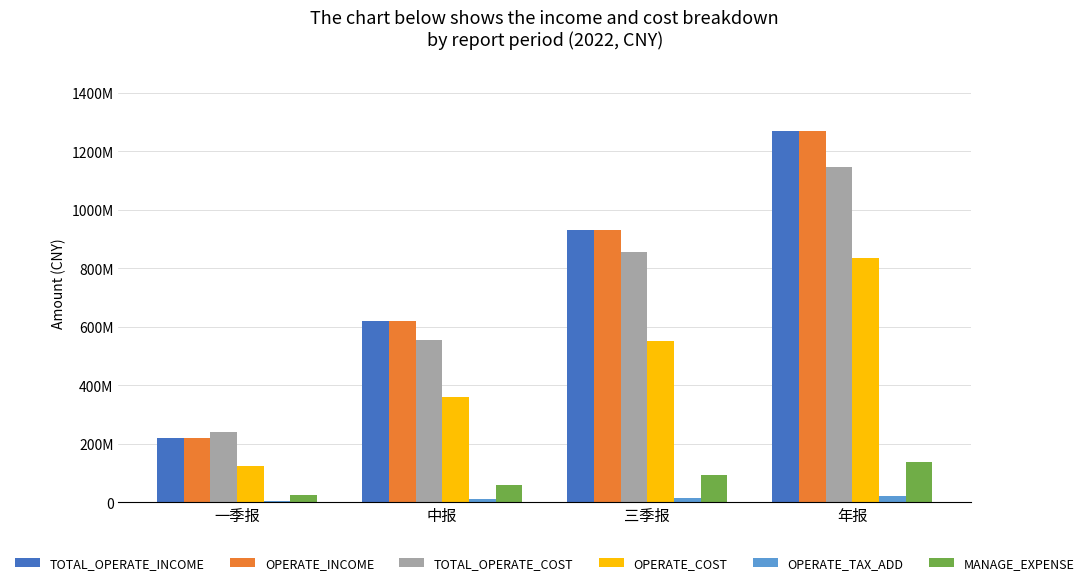

Reading right to left, transcribe all the data shown in this chart.

TOTAL_OPERATE_INCOME: 年报=1269006822.9	三季报=931411300.5	中报=621264972.8	一季报=219936708.6
OPERATE_INCOME: 年报=1269006822.9	三季报=931411300.5	中报=621264972.8	一季报=219936708.6
TOTAL_OPERATE_COST: 年报=1146663247.7	三季报=856256733.6	中报=556647720.4	一季报=239321917.5
OPERATE_COST: 年报=834649855.7	三季报=550391801.2	中报=359376810.9	一季报=125214830.5
OPERATE_TAX_ADD: 年报=20692317.7	三季报=16144098.1	中报=11247207.2	一季报=5155489.7
MANAGE_EXPENSE: 年报=138777464.5	三季报=92976086.2	中报=60150297.5	一季报=25103105.2